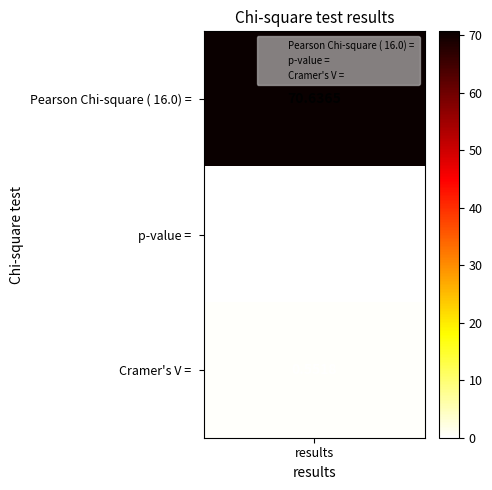

The value at p-value =  is -42.9. True or false?

False